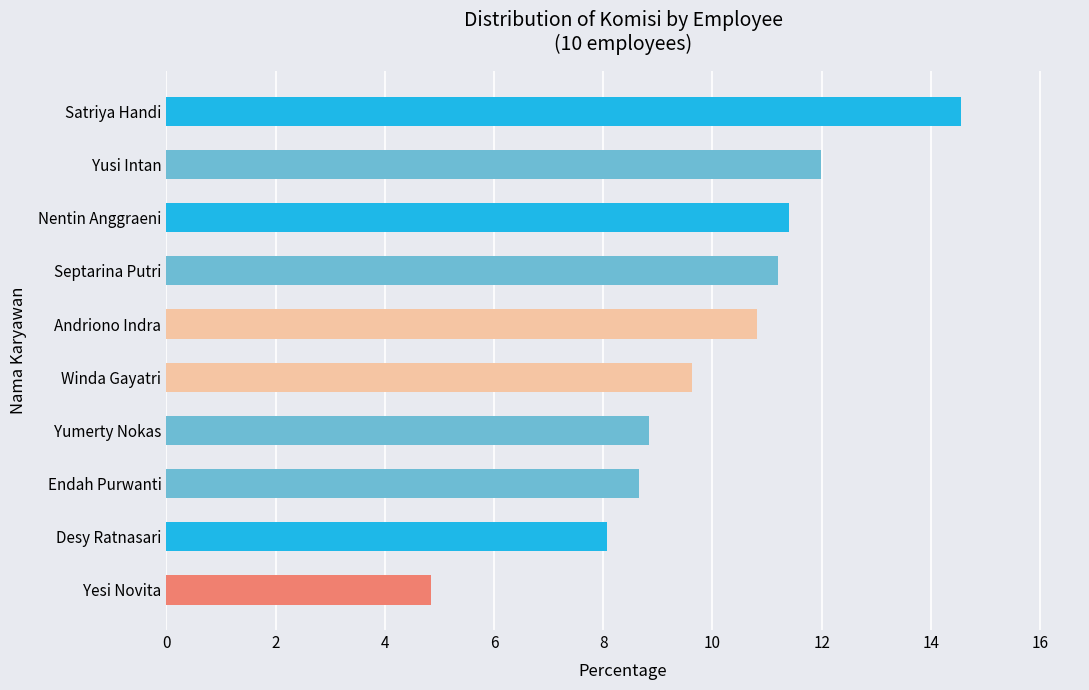

How many data points are above 10?

5